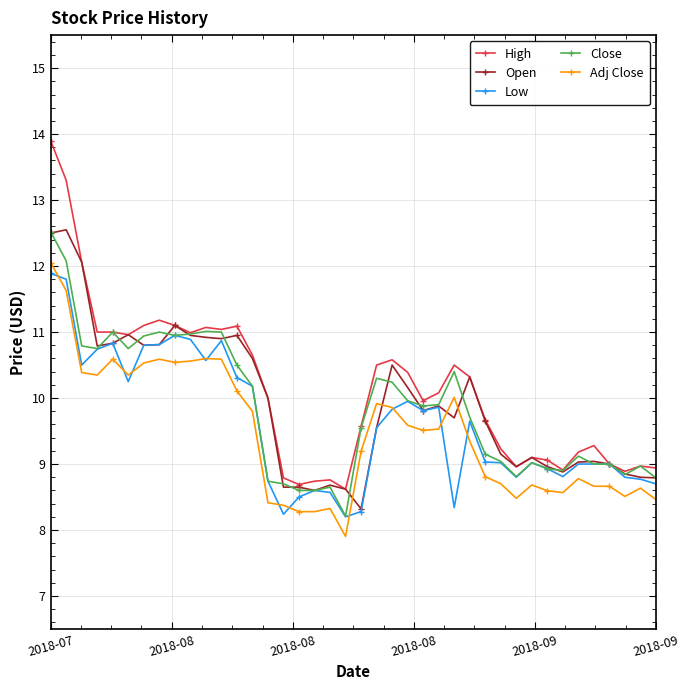

True or false: Adj Close and Close cross at least once.

False